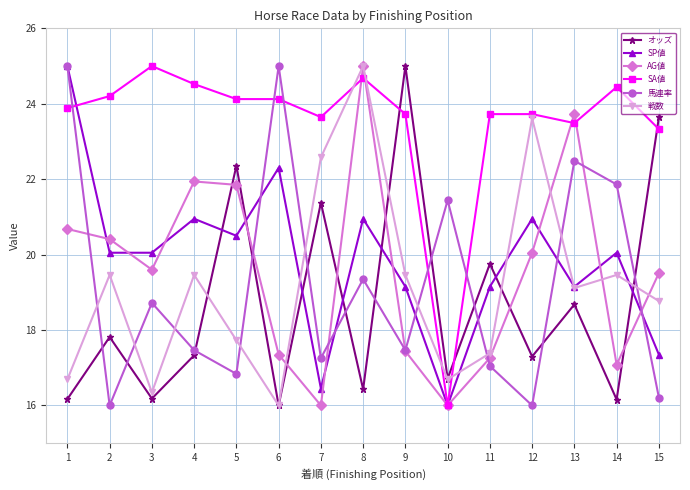

Rank the series at 5 from lowest to highest value.

馬連率, 戦数, SP値, AG値, オッズ, SA値